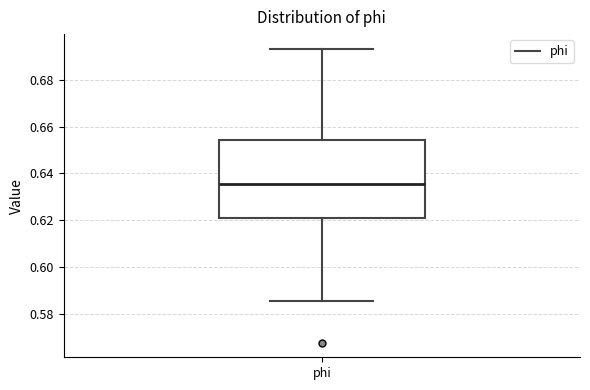

Transcribe this box plot: give where the median line is, the range the box spans, and where the two whiskers end, as read against the y-axis. The values are not printed on the chart, so give them approximately, as read against the axis.

median 0.636, box 0.620 to 0.654, whiskers 0.586 to 0.694